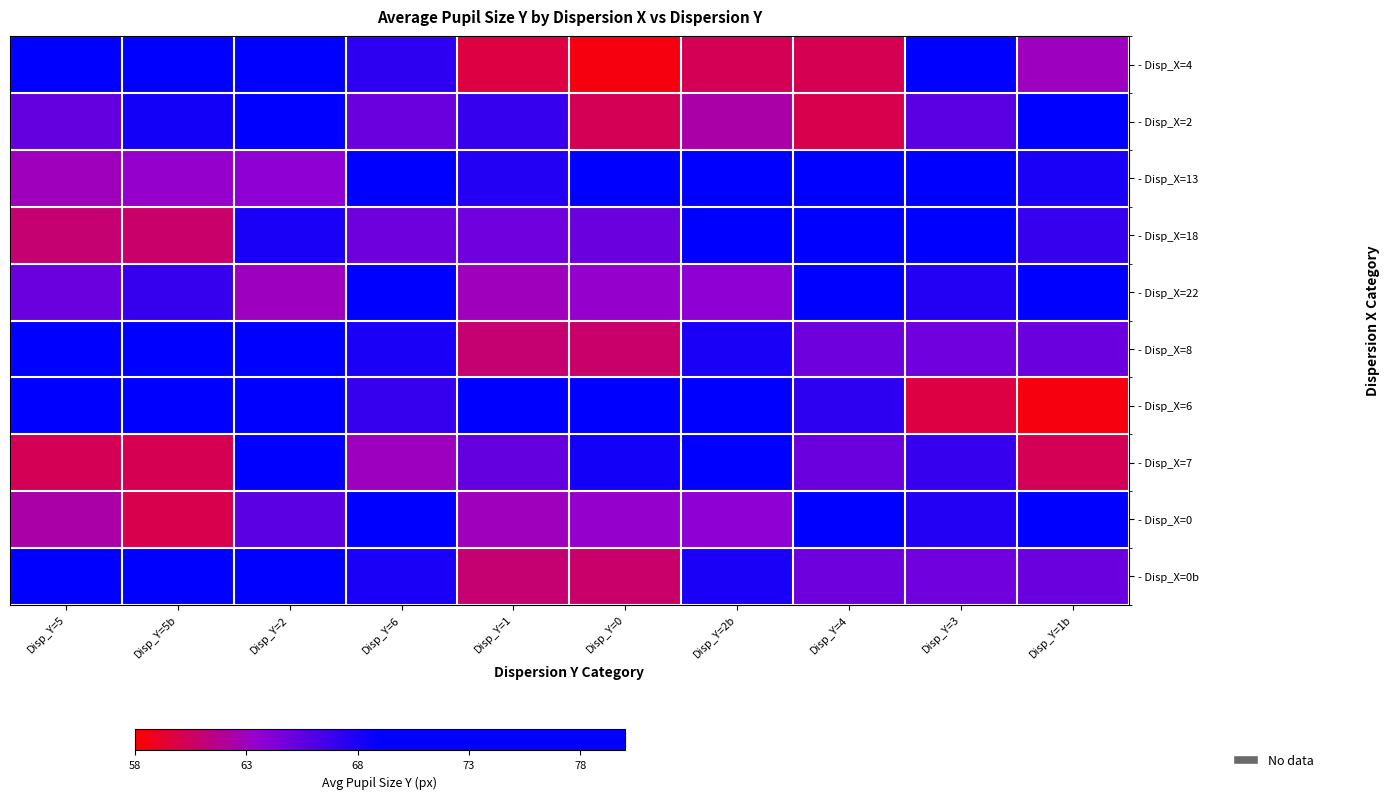

How many distinct data groups are displayed?

10